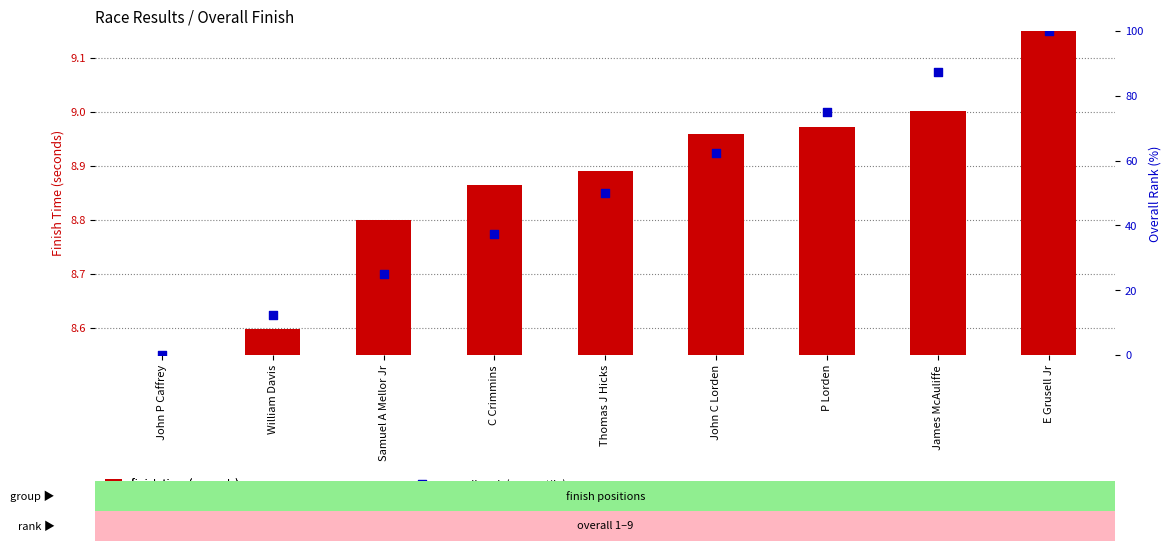

Which series contains the lowest Y value?

overall rank (percentile)